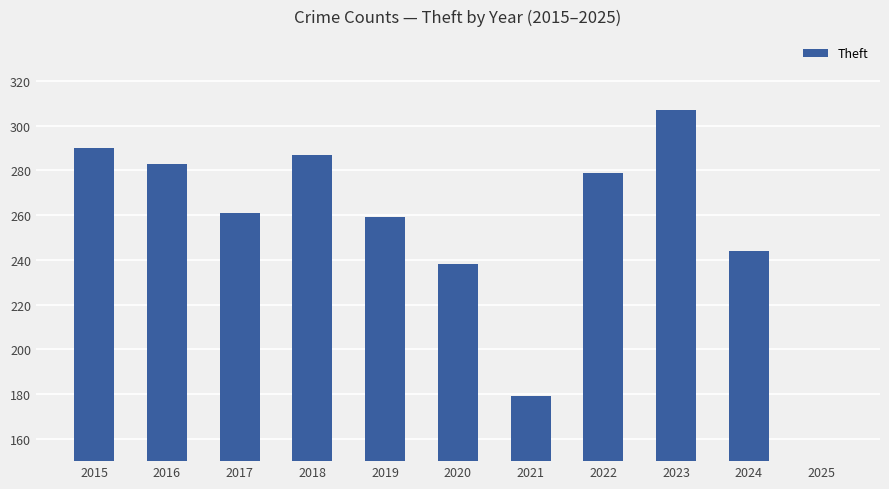

What is the smallest value displayed?

68